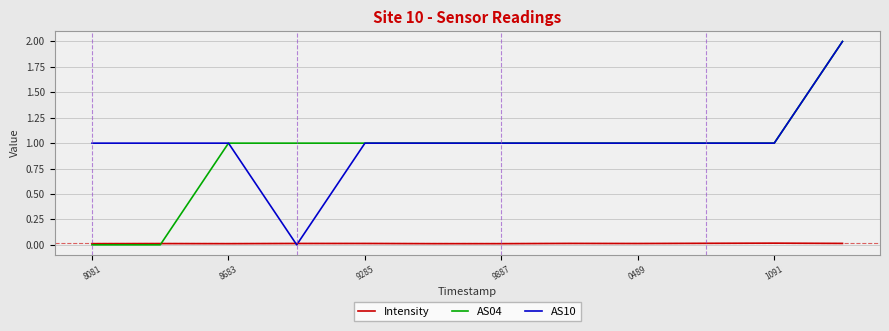

How many lines are shown in the chart?

3